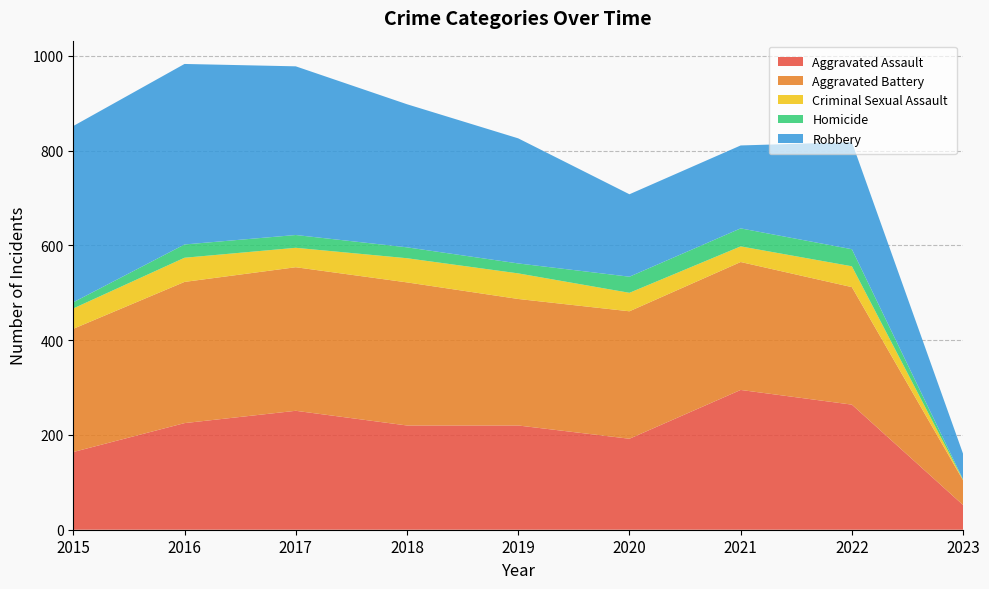

Reading left to right, list all the values displayed in this chart.

Aggravated Assault: 164	225	251	220	220	192	295	264	52
Aggravated Battery: 260	298	303	302	267	269	270	248	52
Criminal Sexual Assault: 43	51	41	51	54	39	33	44	1
Homicide: 13	28	27	23	21	34	38	36	1
Robbery: 372	381	356	302	264	174	175	226	54